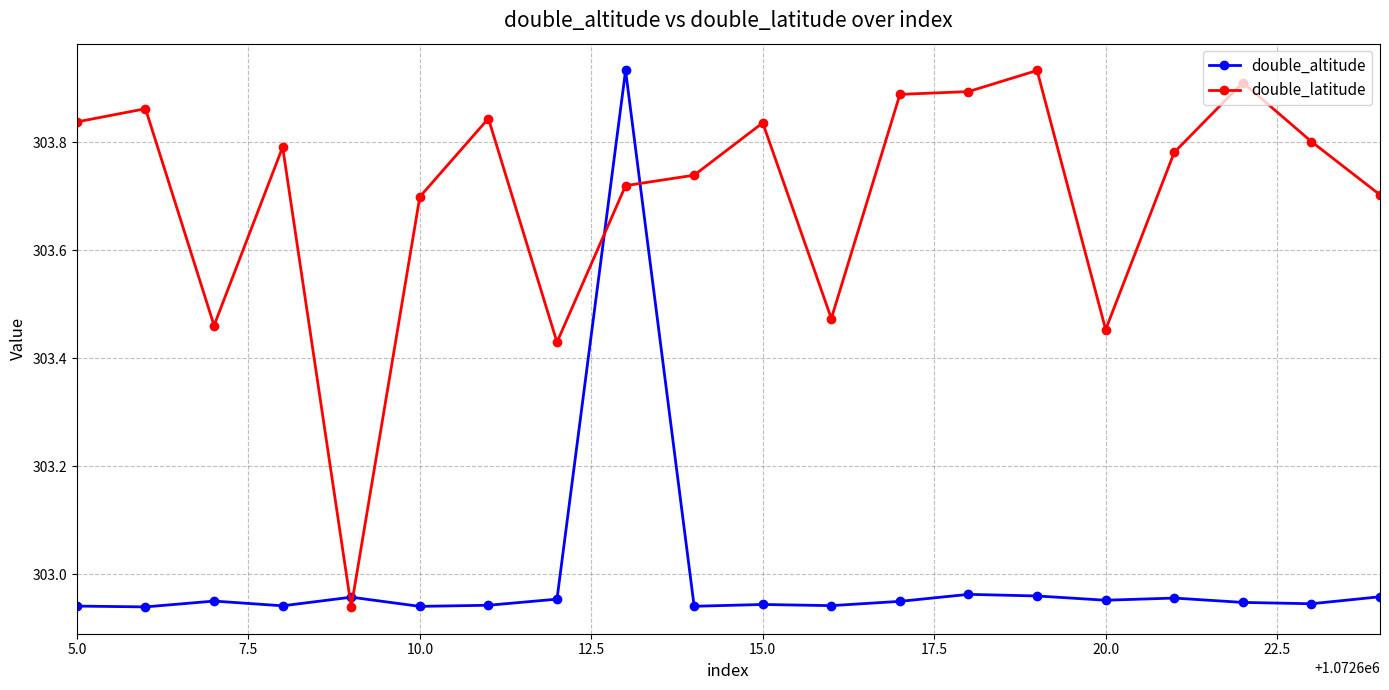

At how many categories does at least one series exceed 303?

19